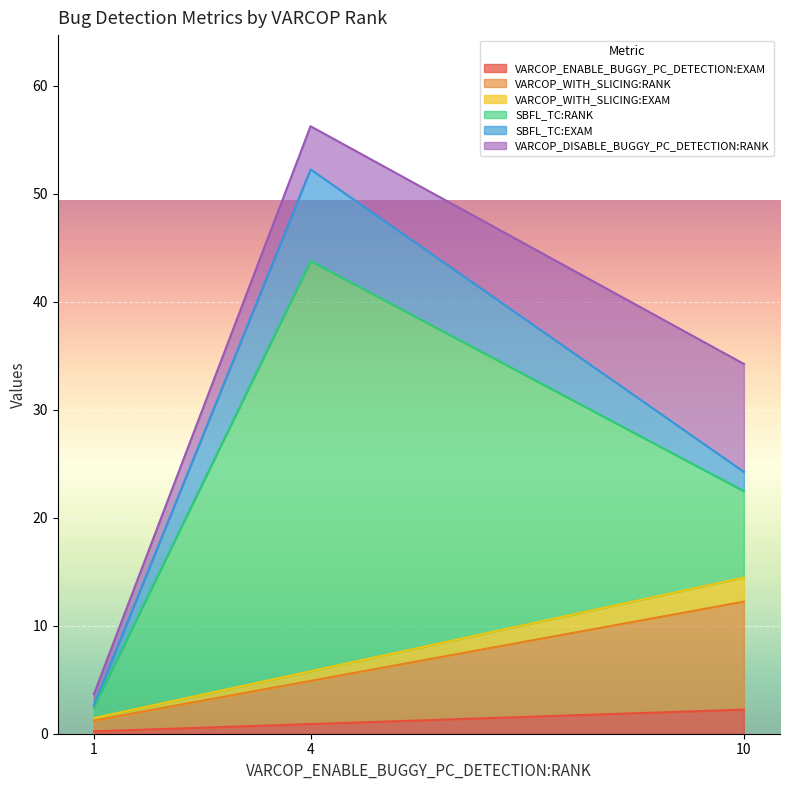

Reading left to right, what are all the values shown in this chart?

VARCOP_ENABLE_BUGGY_PC_DETECTION:EXAM: 4=0.9	10=2.2	1=0.2
VARCOP_WITH_SLICING:RANK: 4=4.0	10=10.0	1=1.0
VARCOP_WITH_SLICING:EXAM: 4=0.9	10=2.2	1=0.2
SBFL_TC:RANK: 4=38.0	10=8.0	1=1.0
SBFL_TC:EXAM: 4=8.5	10=1.8	1=0.2
VARCOP_DISABLE_BUGGY_PC_DETECTION:RANK: 4=4.0	10=10.0	1=1.0